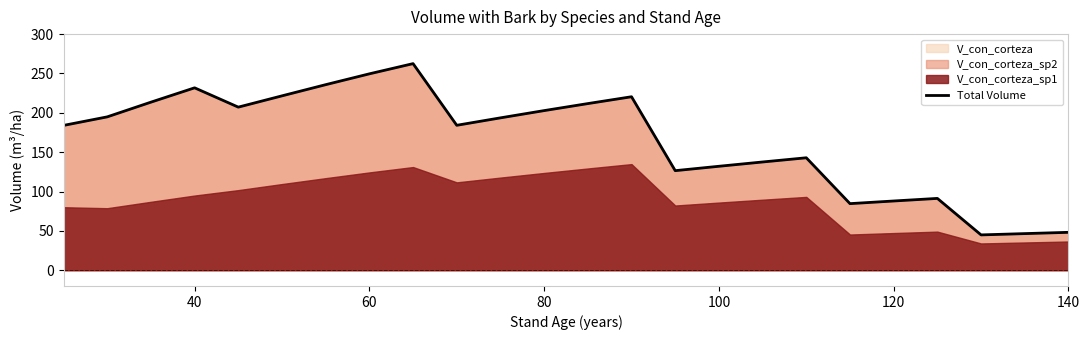

What is the greatest value displayed?

262.5